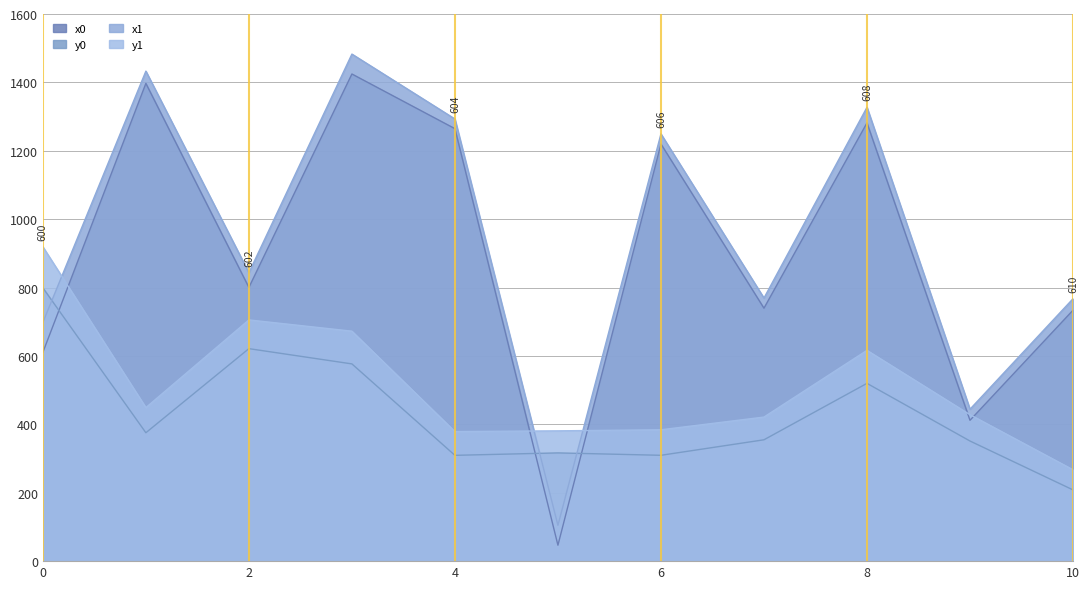

How many intersections are there between x1 and y1?

3